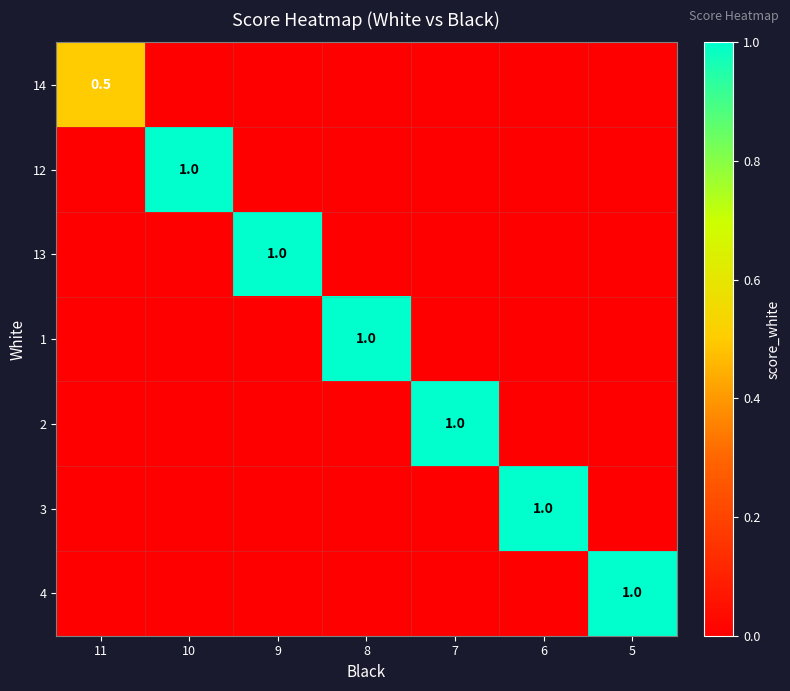

Count the number of categories in the chart.

7